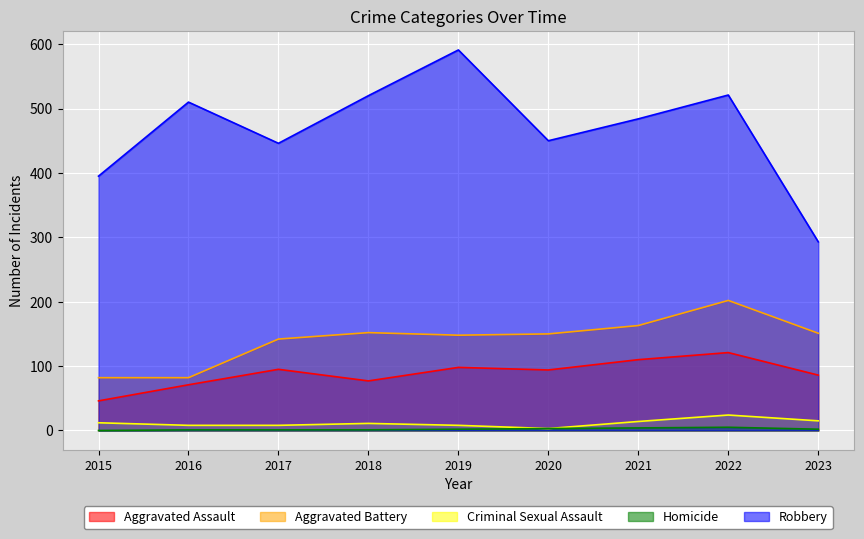

At which label is Aggravated Assault closest to 83?

2023